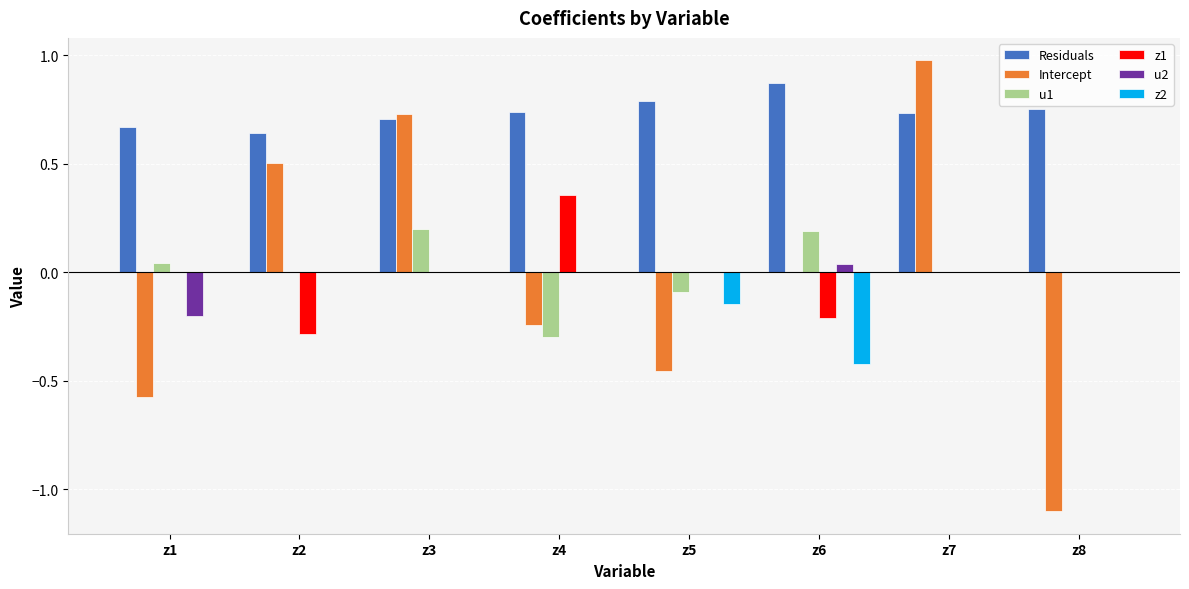

Is the value of Residuals at z8 greater than the value of z2 at z6?

Yes